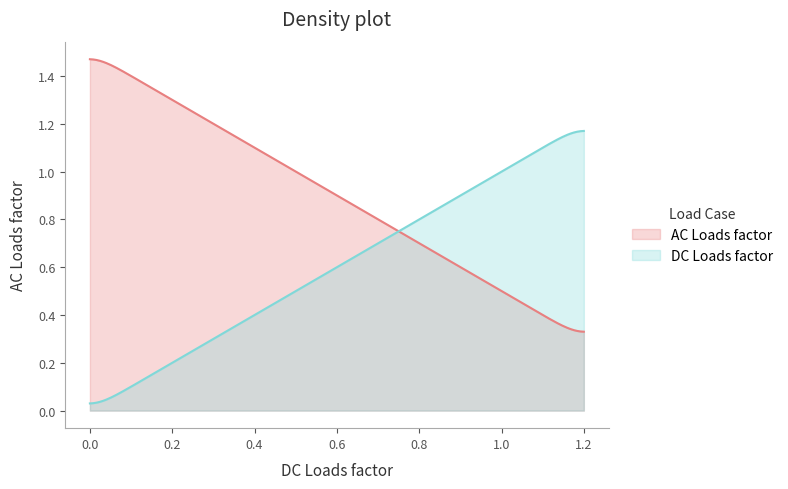

Which series has the largest total across all categories?

AC Loads factor